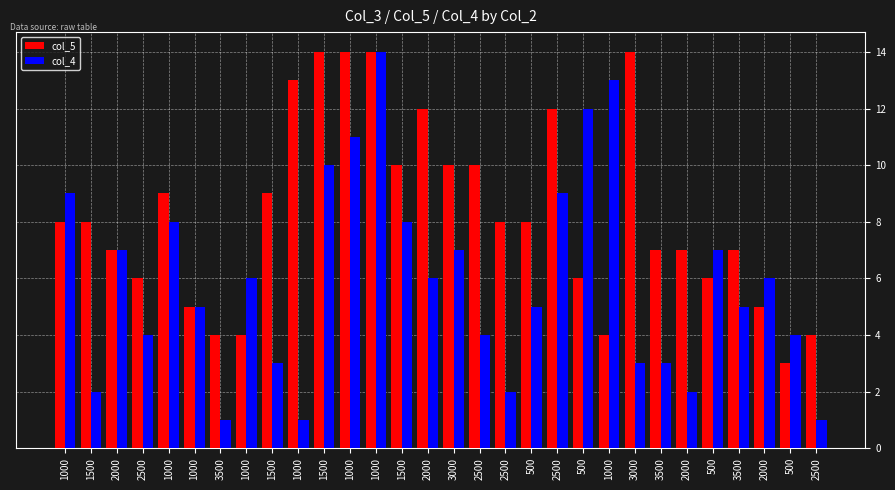

How many data points in col_4 are less than 6?

15